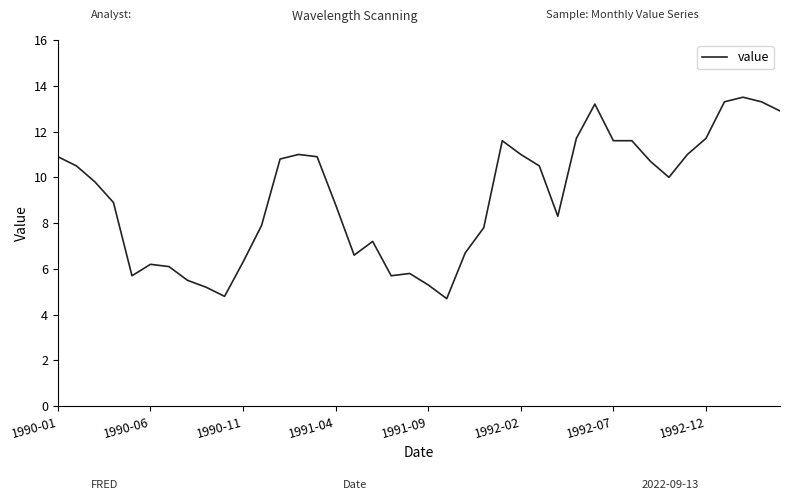

What is the greatest value displayed?

13.5